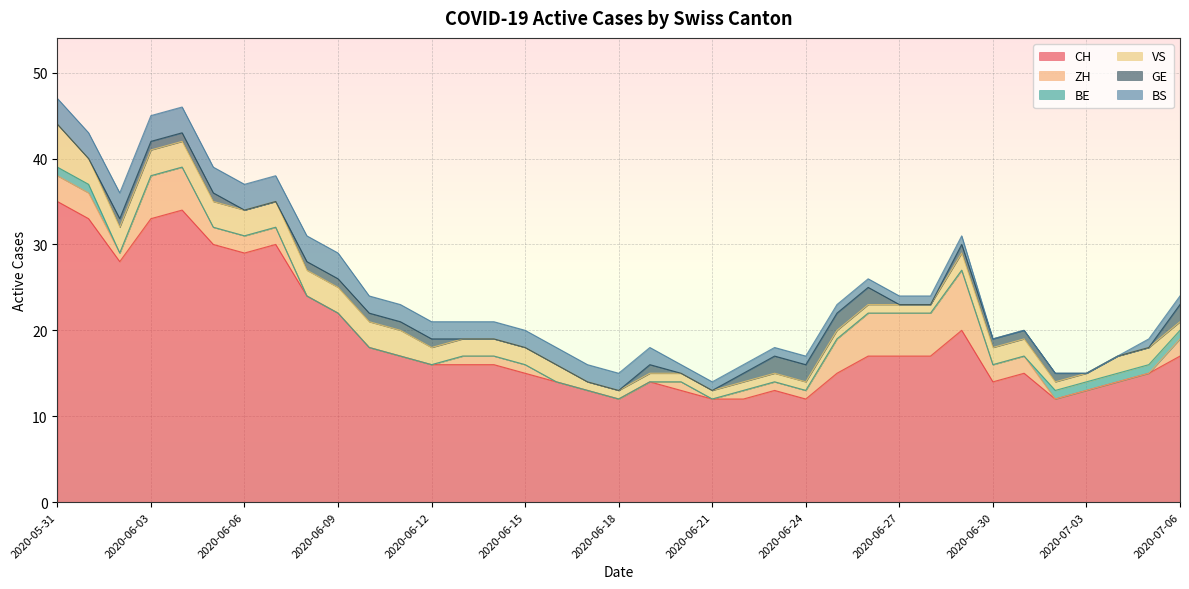

Does the chart display data point markers on the line(s)?

No